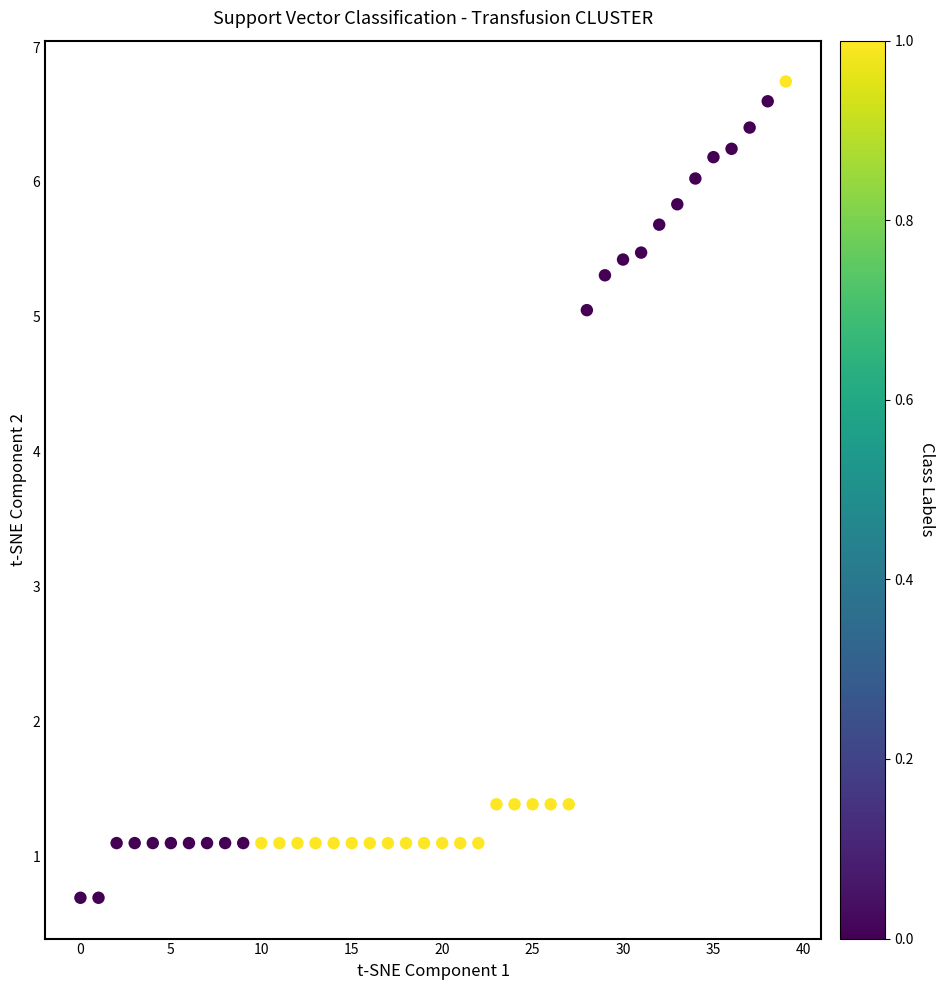

What is the range of Y values (max minus min)?

6.1